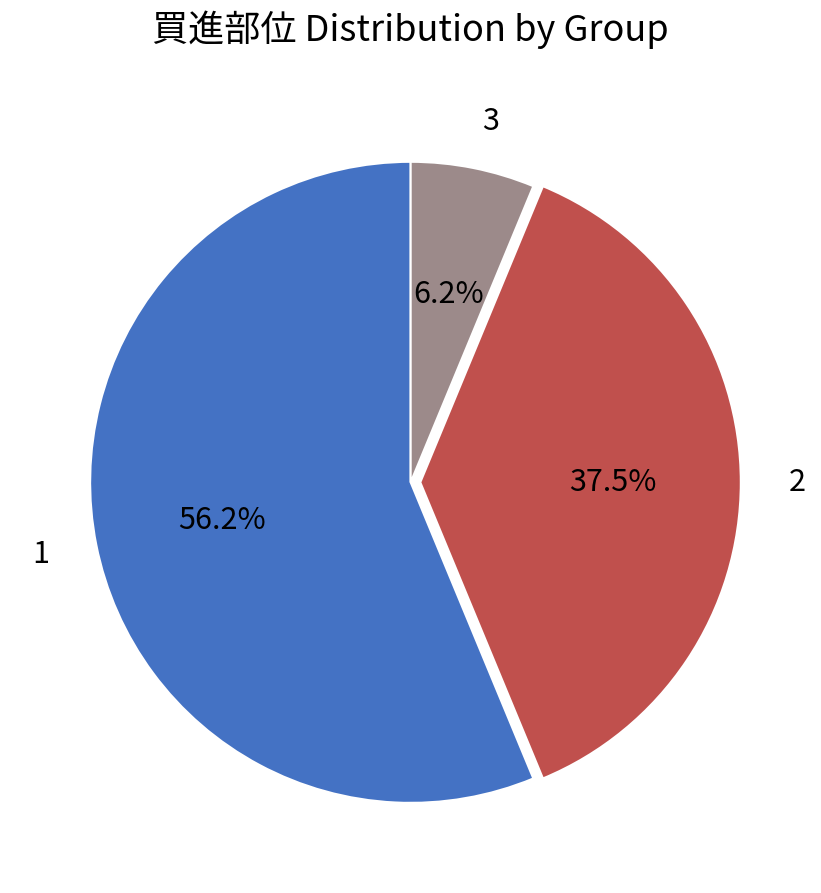

What portion of the pie excludes 2?

62.5%